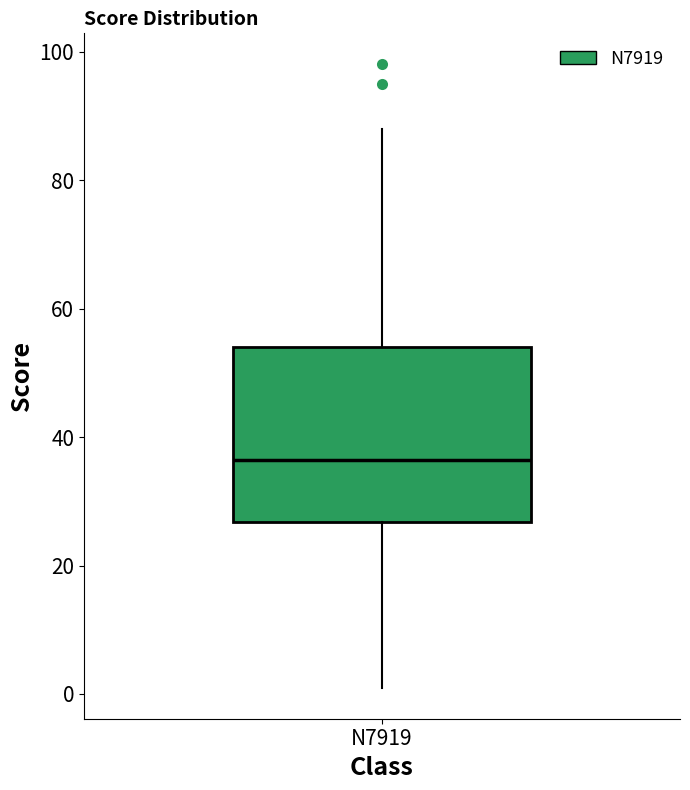

Where does the lower whisker of the box for N7919 end on the y-axis? The values are not printed on the chart, so give them approximately, as read against the axis.

2